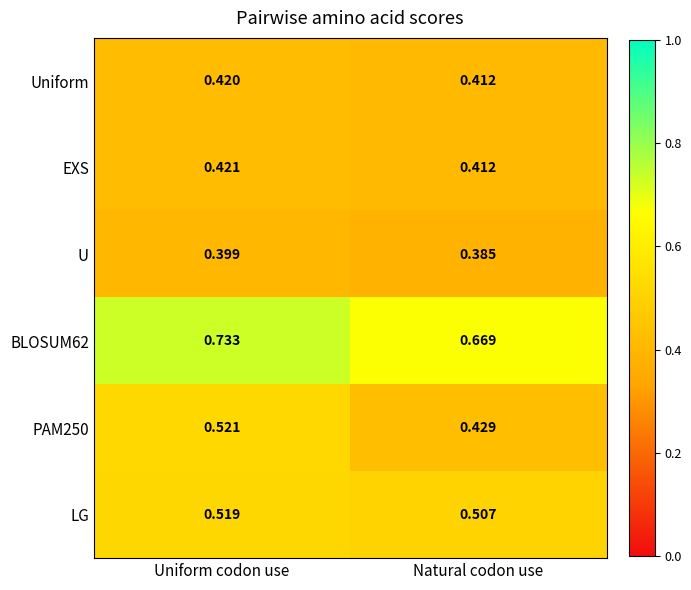

List the labels in order of U value, largest first.

Uniform codon use, Natural codon use